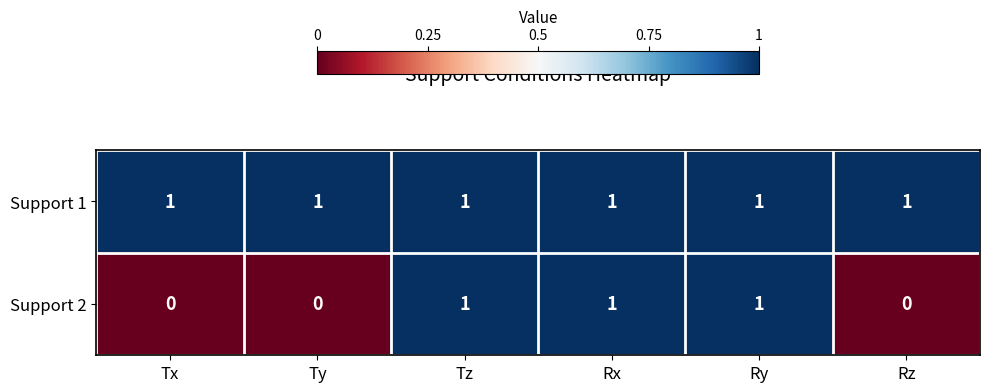

Rank the series by their average value, from lowest to highest.

Support 2, Support 1